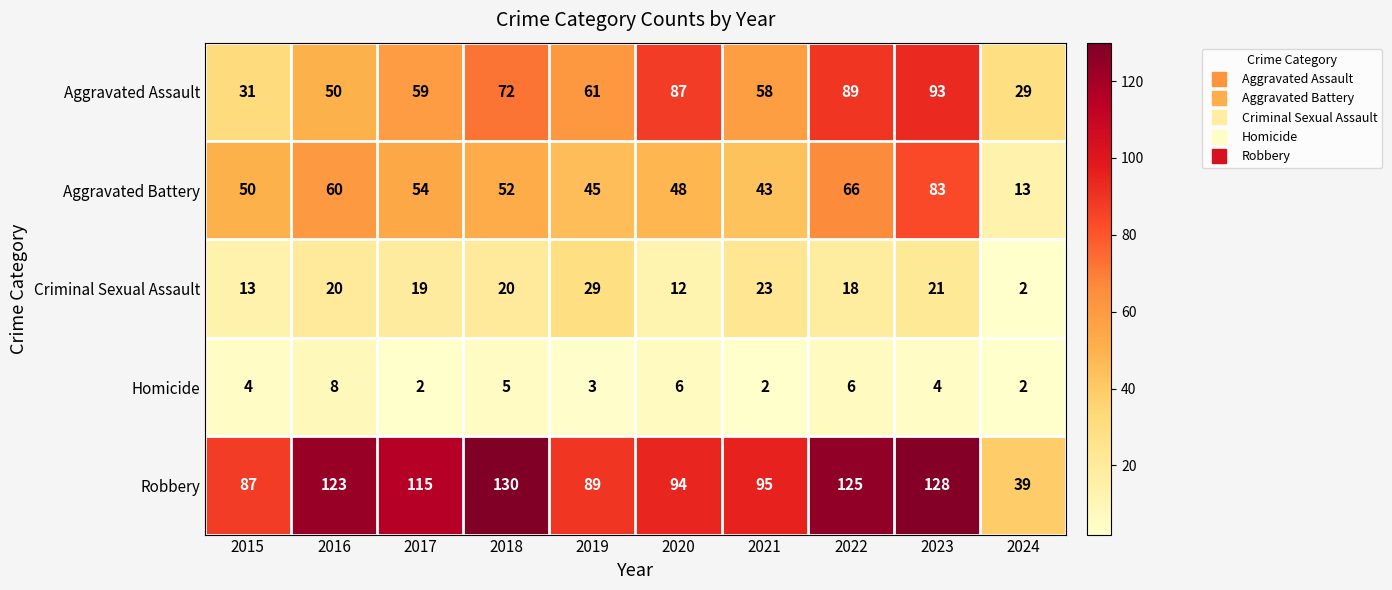

How many data points in Criminal Sexual Assault are less than 20?

5